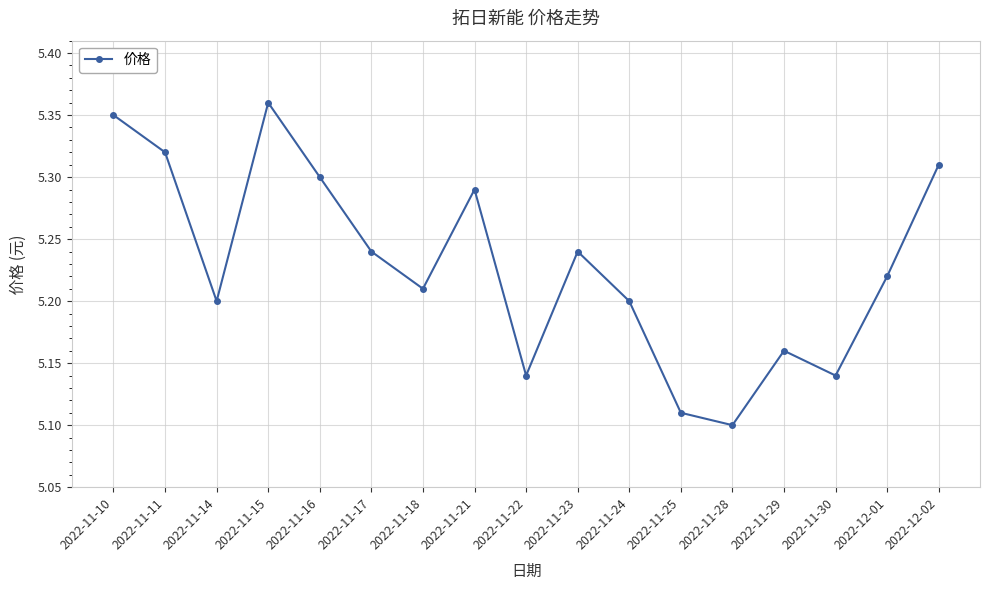

Which has a higher value, 2022-12-02 or 2022-11-18?

2022-12-02